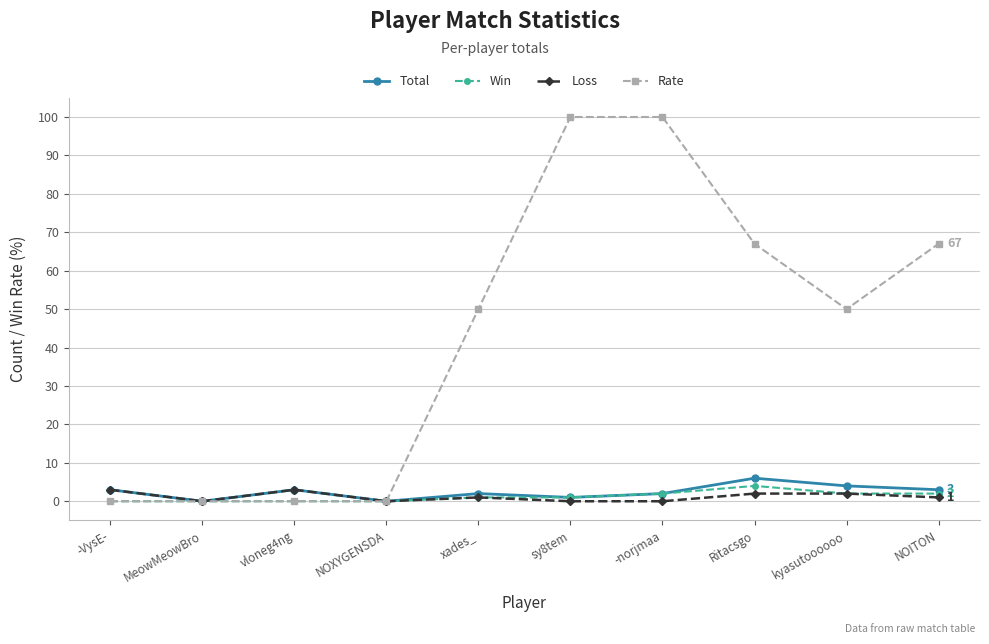

The Total series shows 2 at -norjmaa. True or false?

True